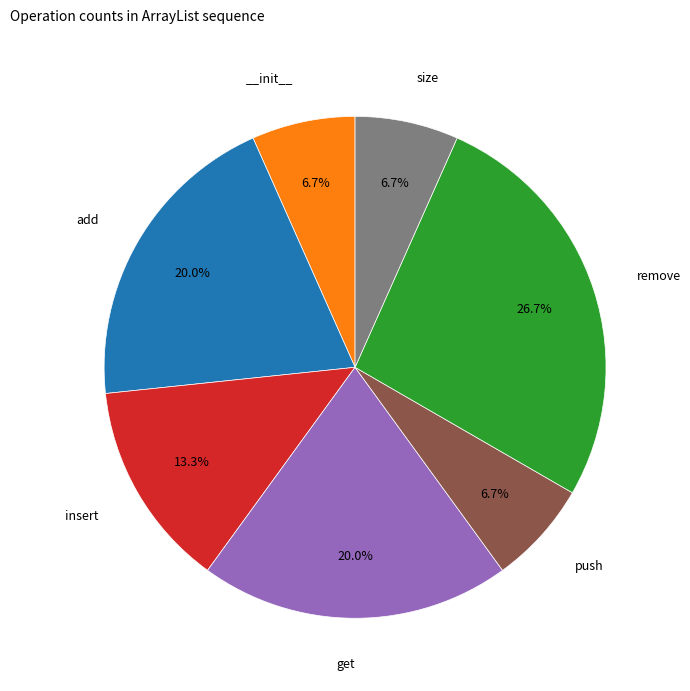

To the nearest percent, what is the average slice percentage?

14%